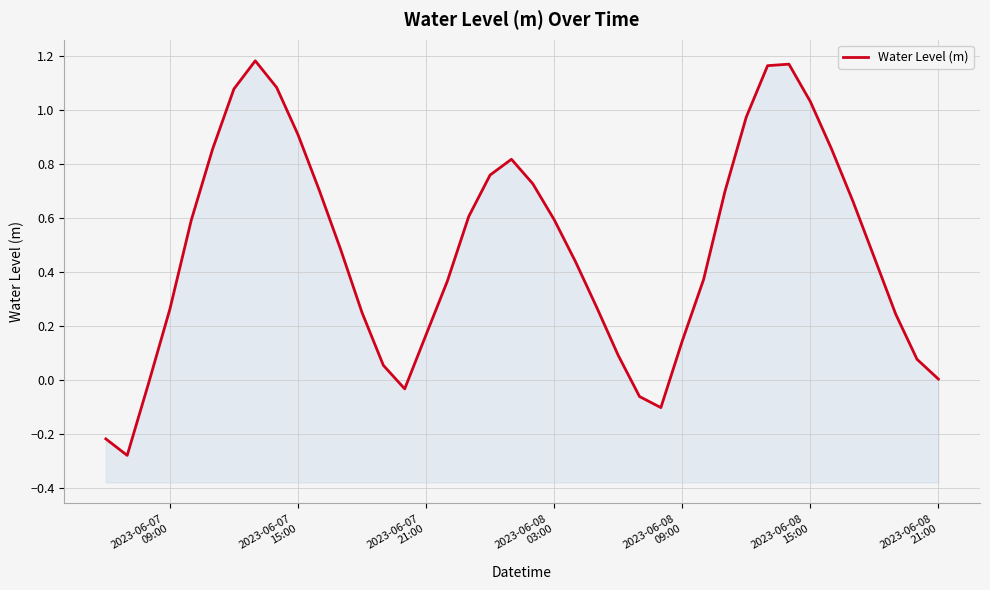

Reading left to right, extract all data points from this chart.

-0.2	-0.3	-0.0	0.3	0.6	0.9	1.1	1.2	1.1	0.9	0.7	0.5	0.2	0.1	-0.0	0.2	0.4	0.6	0.8	0.8	0.7	0.6	0.4	0.3	0.1	-0.1	-0.1	0.1	0.4	0.7	1.0	1.2	1.2	1.0	0.9	0.7	0.5	0.2	0.1	0.0